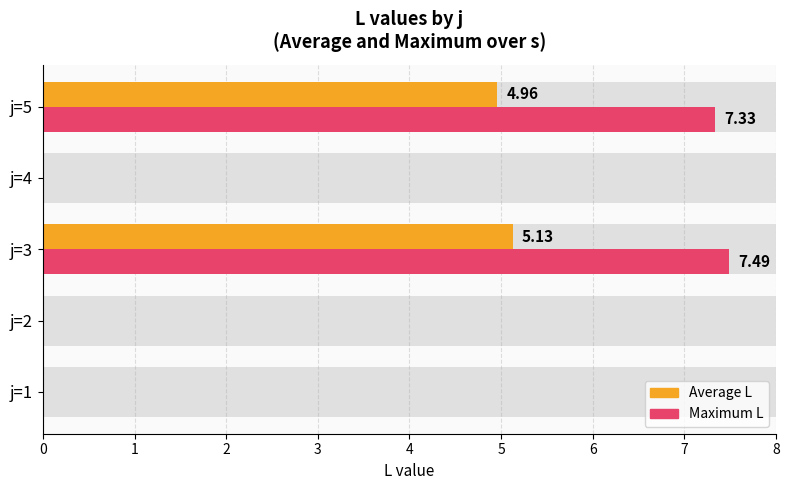

Rank the series by their maximum value, from highest to lowest.

max_L, avg_L